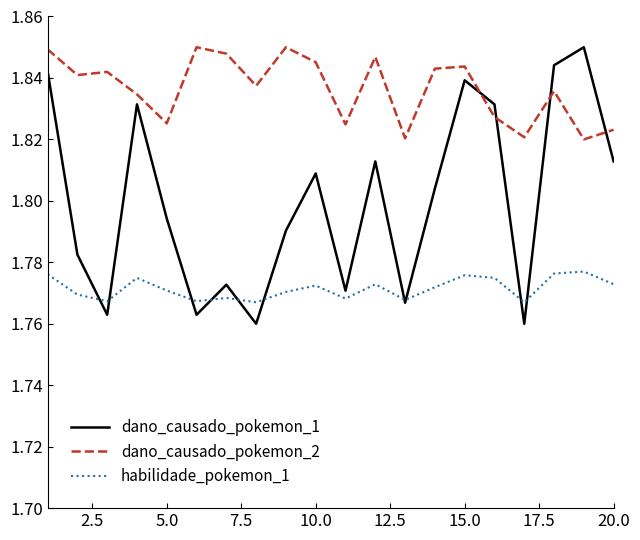

List the series in order of their overall mean, highest first.

dano_causado_pokemon_2, dano_causado_pokemon_1, habilidade_pokemon_1